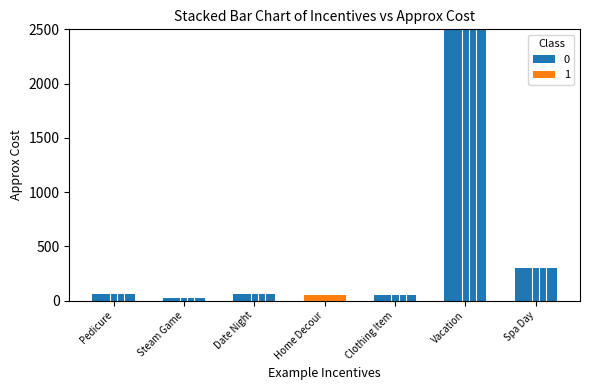

The 0 series shows 300 at Spa Day. True or false?

True